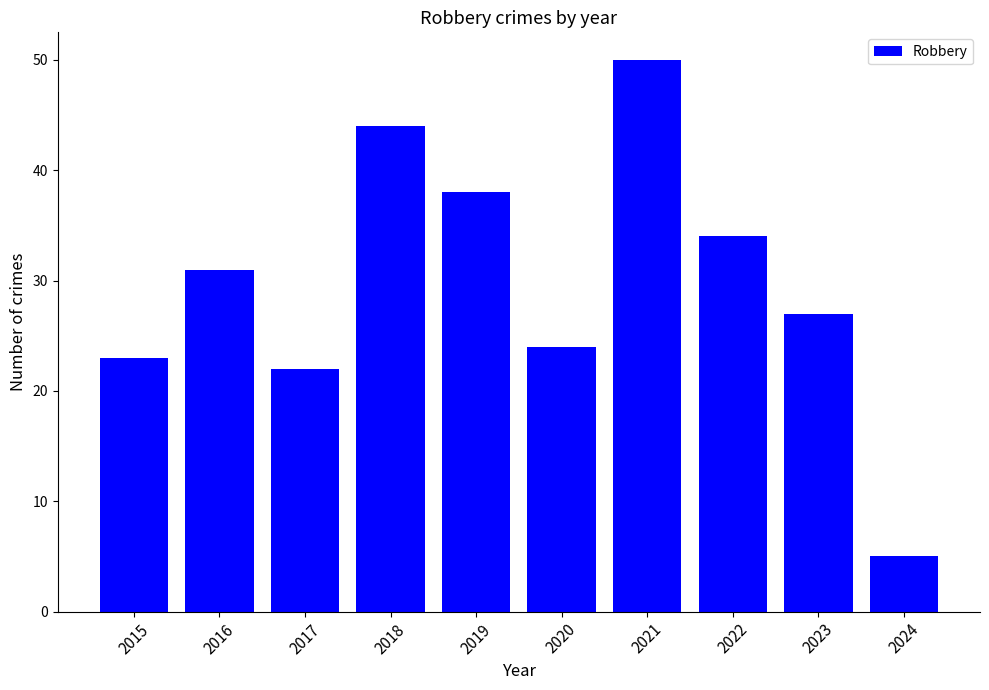

Is it true that the value at 2021 is 50?

True